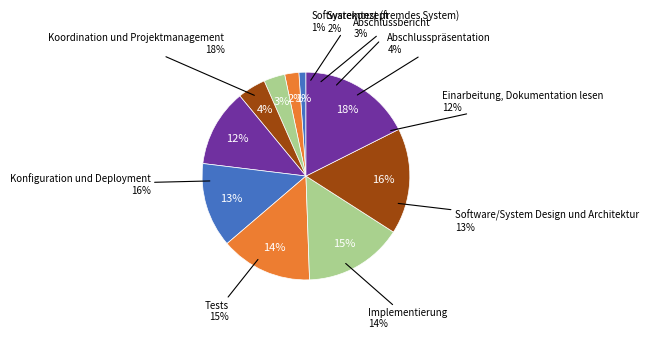

Does Implementierung account for over 50% of the chart?

No